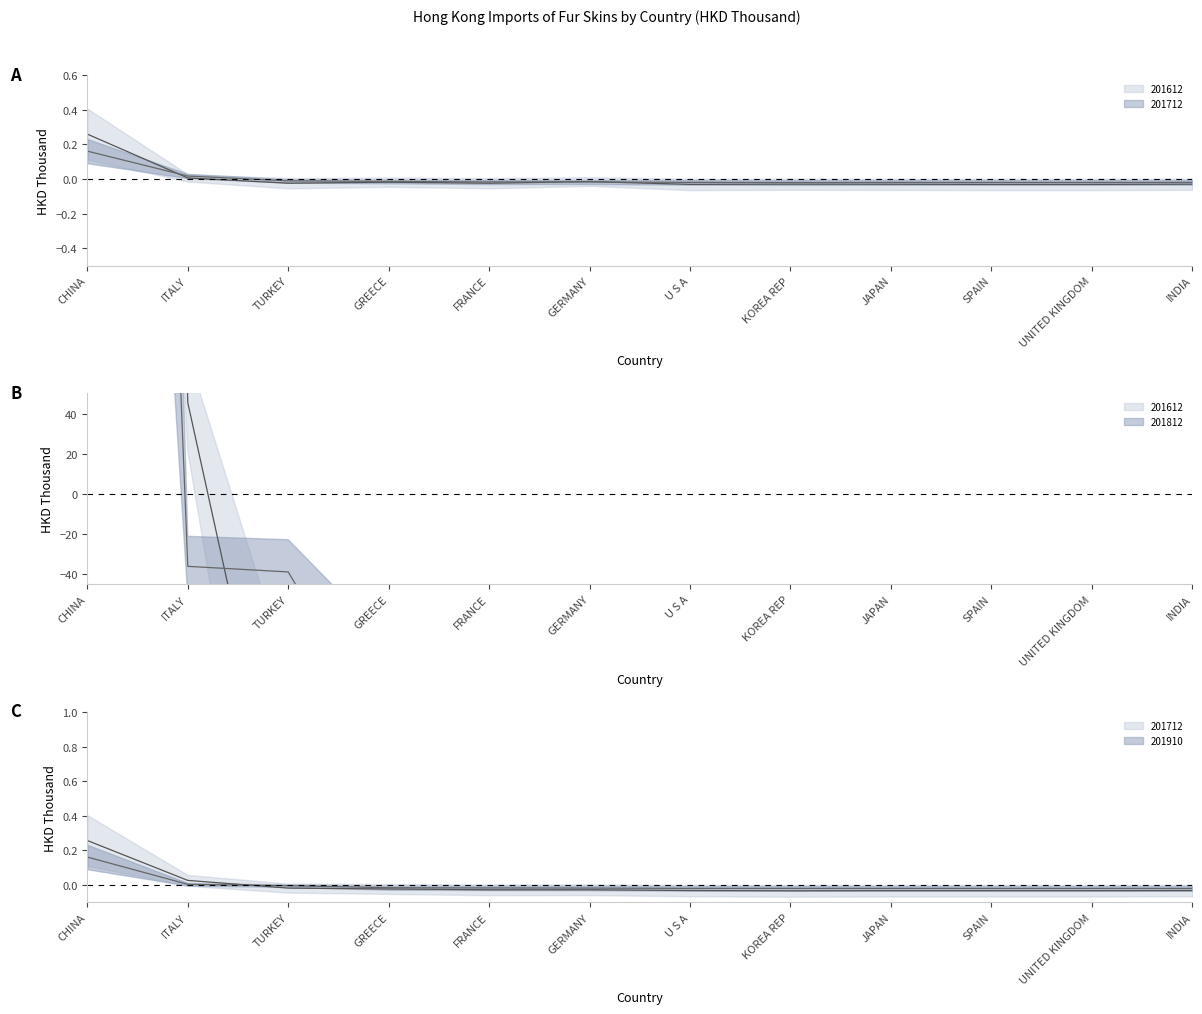

Reading left to right, extract all data points from this chart.

201612: 1933.1	45.4	-182.0	-136.6	-181.0	-110.8	-231.5	-222.3	-226.0	-232.9	-232.4	-223.0
201712: 0.2	0.0	-0.0	-0.0	-0.0	-0.0	-0.0	-0.0	-0.0	-0.0	-0.0	-0.0
201812: 1219.0	-36.2	-39.0	-124.2	-124.1	-115.1	-125.1	-130.1	-134.7	-121.6	-134.8	-134.2
201910: 0.2	0.0	-0.0	-0.0	-0.0	-0.0	-0.0	-0.0	-0.0	-0.0	-0.0	-0.0